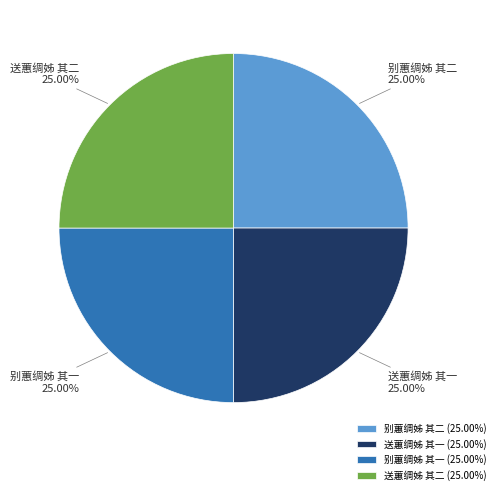

To the nearest percent, what is the combined percentage of 别蕙绸姊 其二 and 送蕙绸姊 其一?

50%